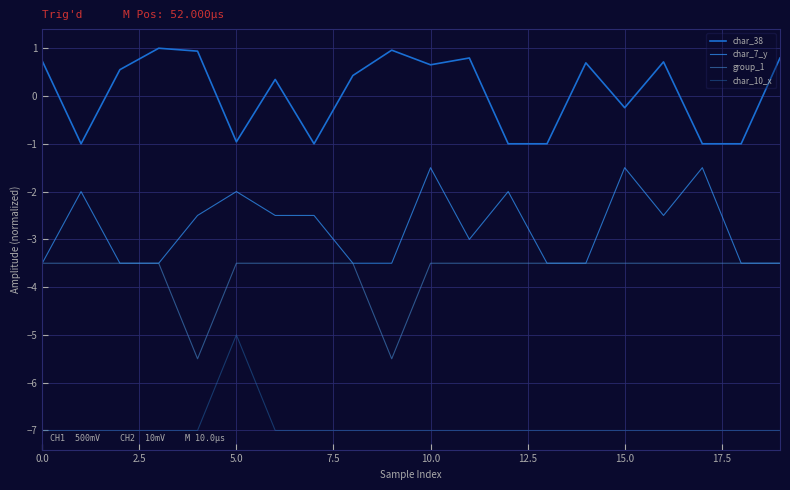

True or false: char_7_y and char_38 intersect in this chart.

False